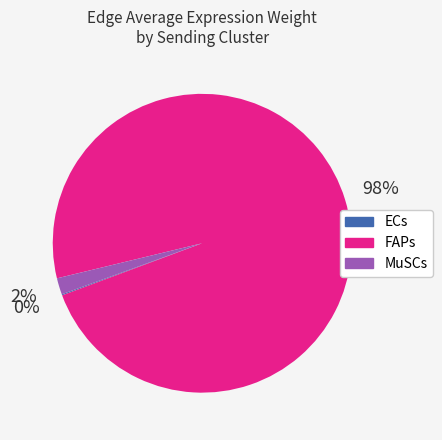

To the nearest percent, what is the difference between the largest and smallest slice percentages?

98%